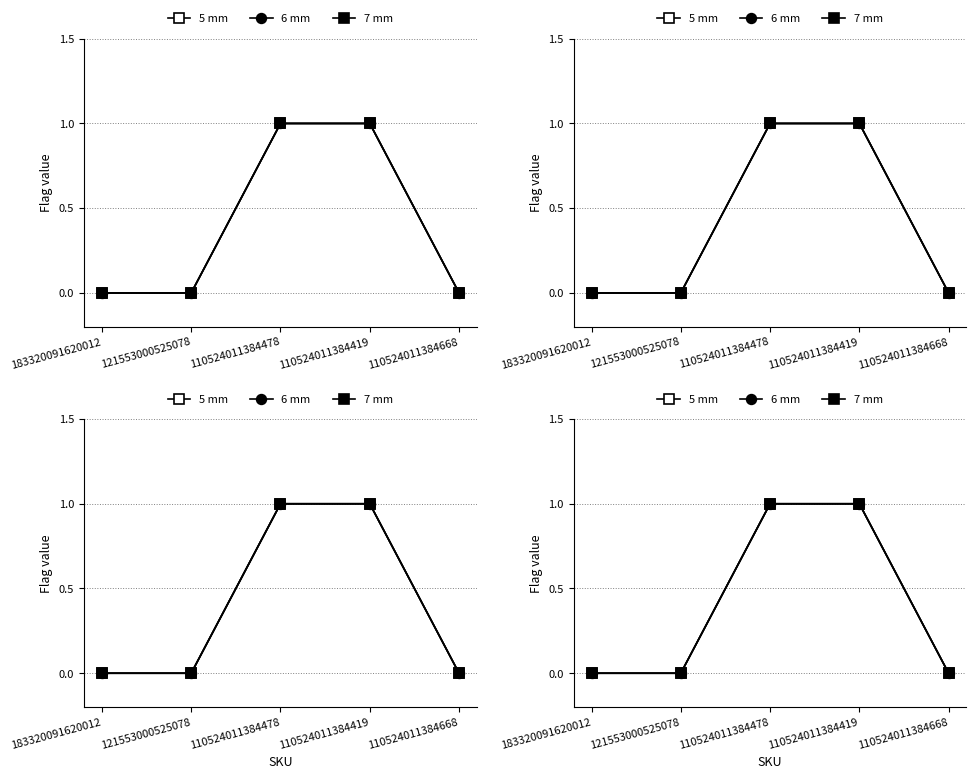

Is it true that 6 mm equals 0 at 121553000525078?

False